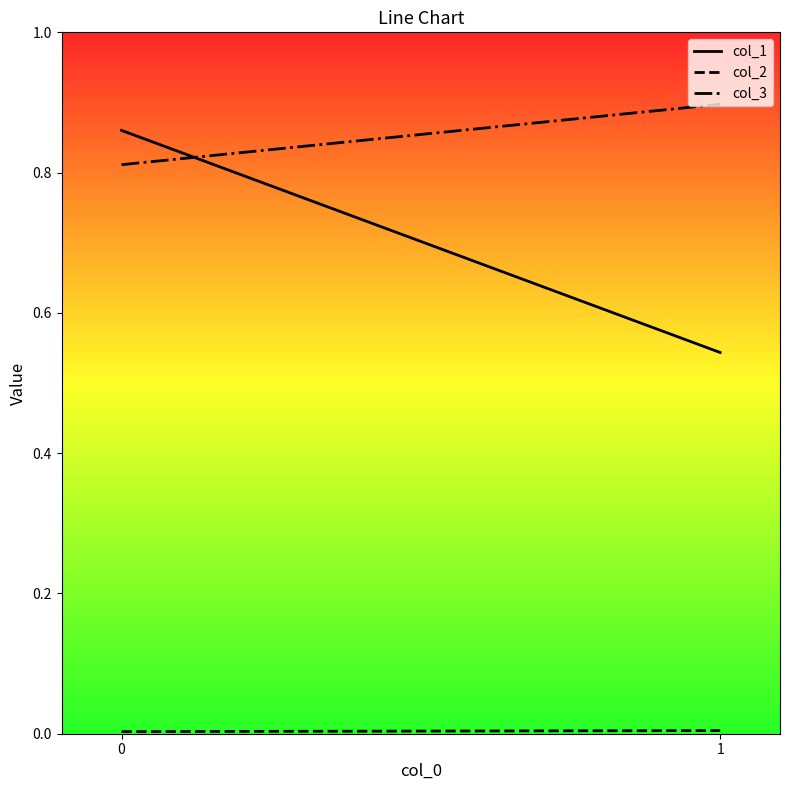

Count the col_1 values in the range 0 to 1.

2